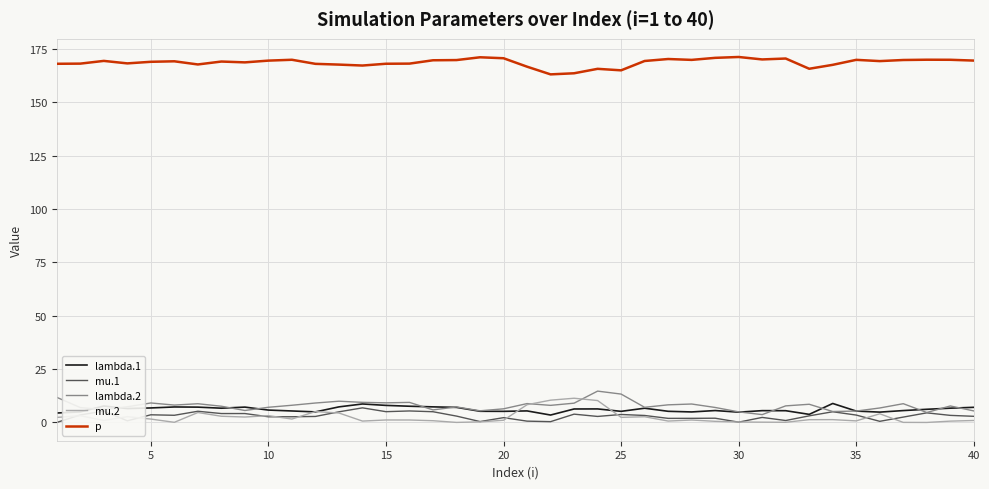

Which series has the largest total across all categories?

p